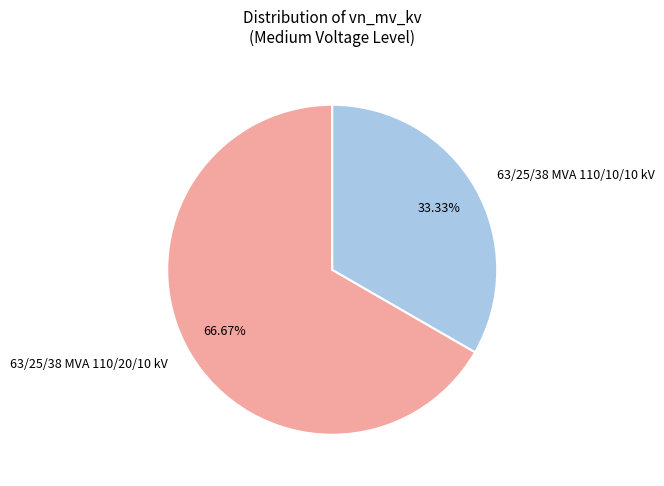

Approximately how many times larger is the value at 63/25/38 MVA 110/20/10 kV compared to 63/25/38 MVA 110/10/10 kV?

2.0